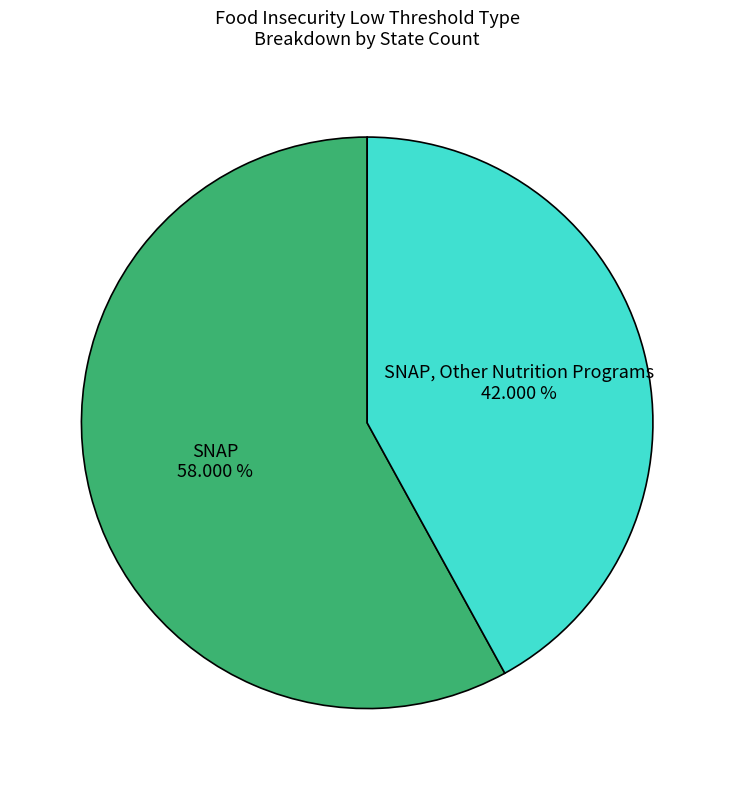

Approximately how many times larger is the value at SNAP, Other Nutrition Programs compared to SNAP?

0.7